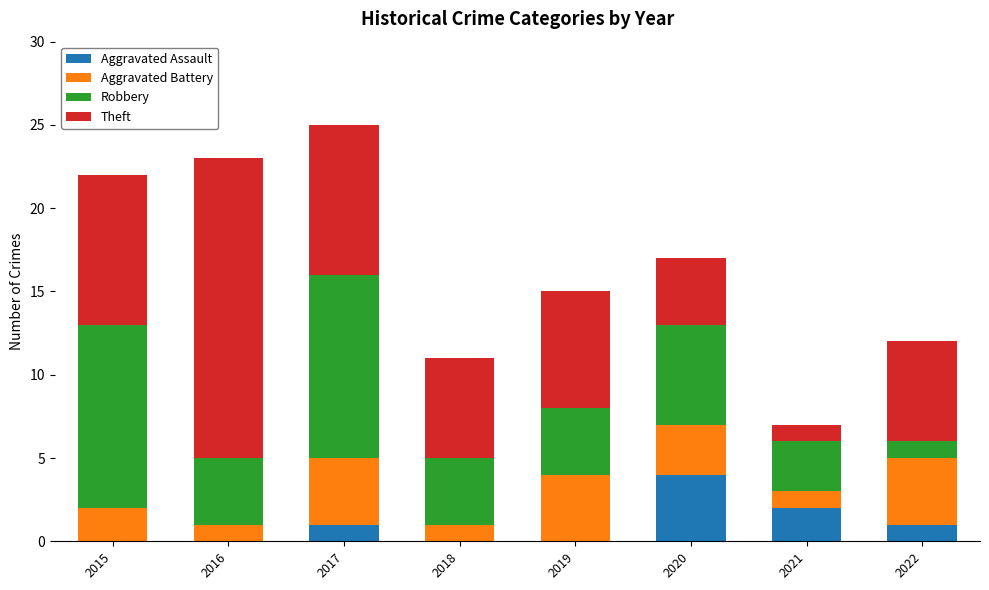

Which category has the highest value in the Aggravated Assault series?

2020